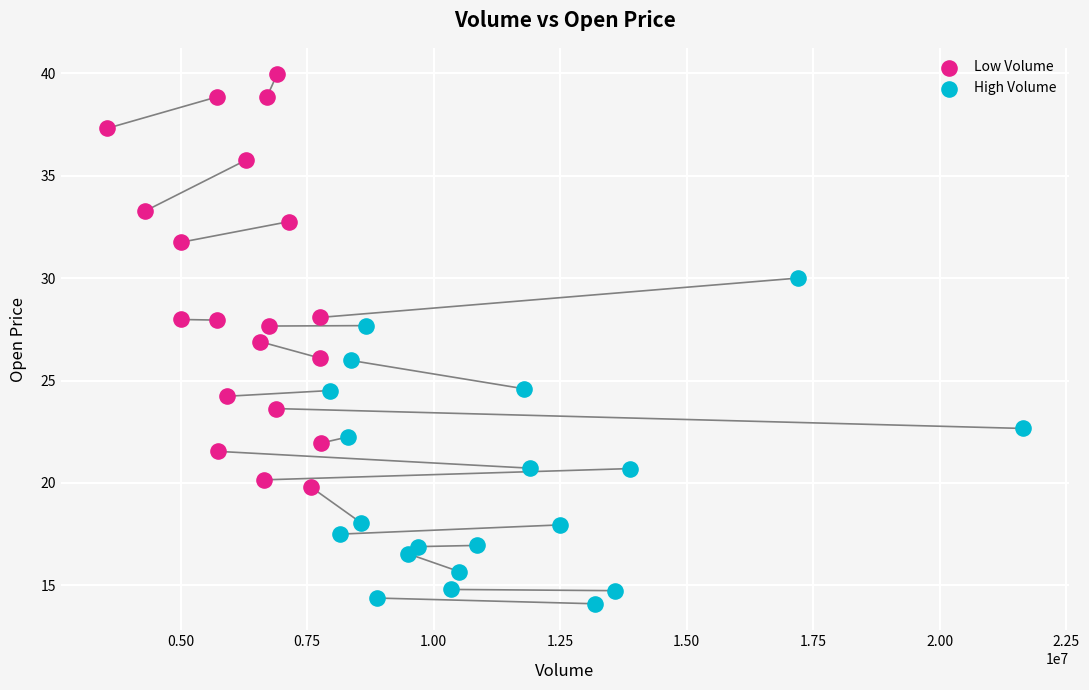

What are all the series names shown in the legend?

Low Volume, High Volume